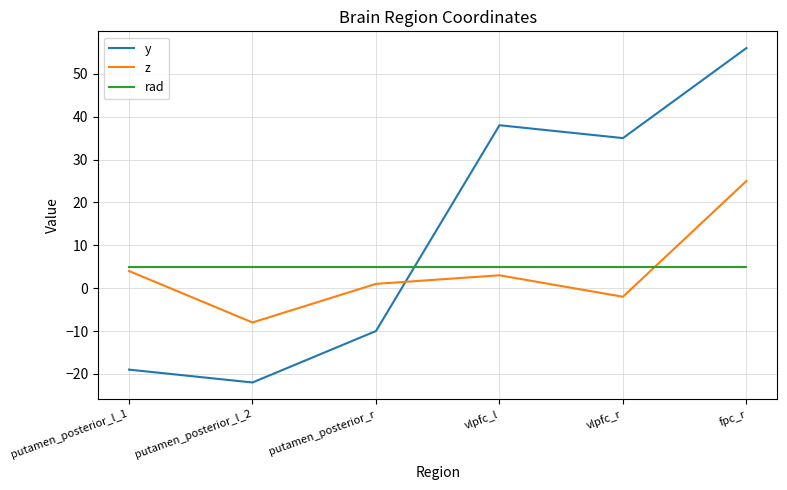

Reading left to right, list all the values displayed in this chart.

y: -19	-22	-10	38	35	56
z: 4	-8	1	3	-2	25
rad: 5	5	5	5	5	5